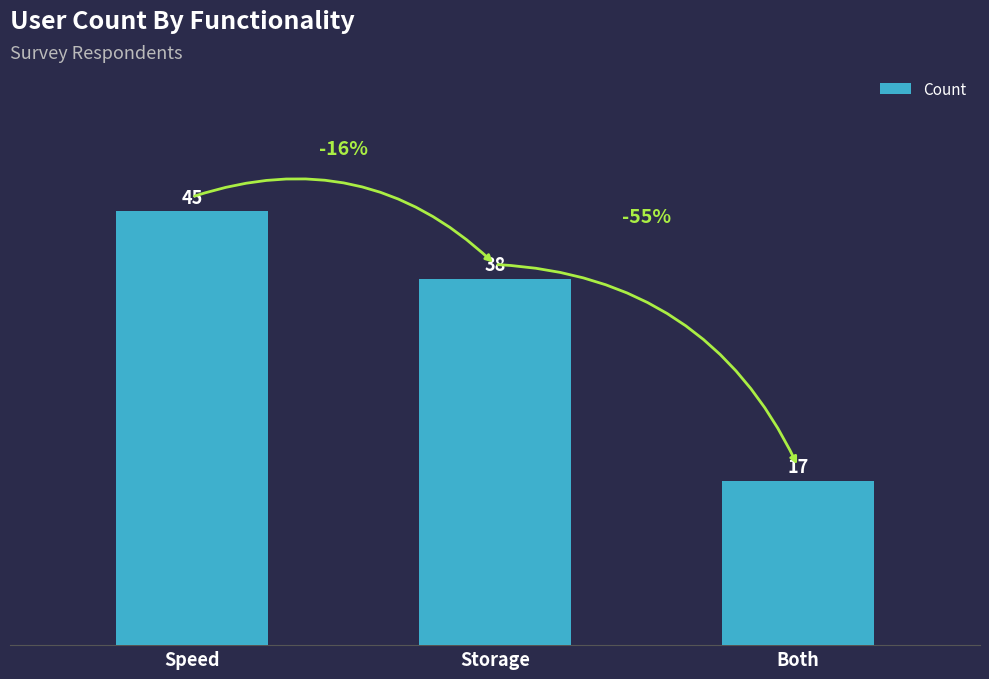

What is the ratio of the value at Both to the value at Storage?

0.4